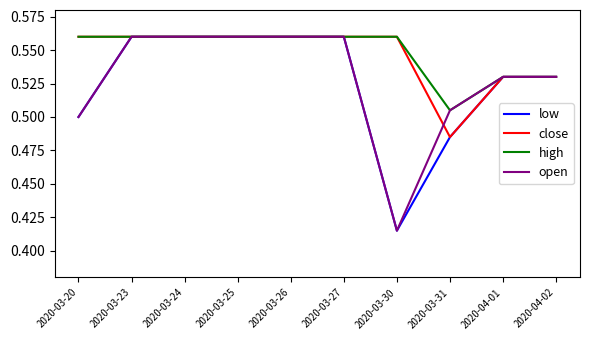

How many distinct data groups are displayed?

4